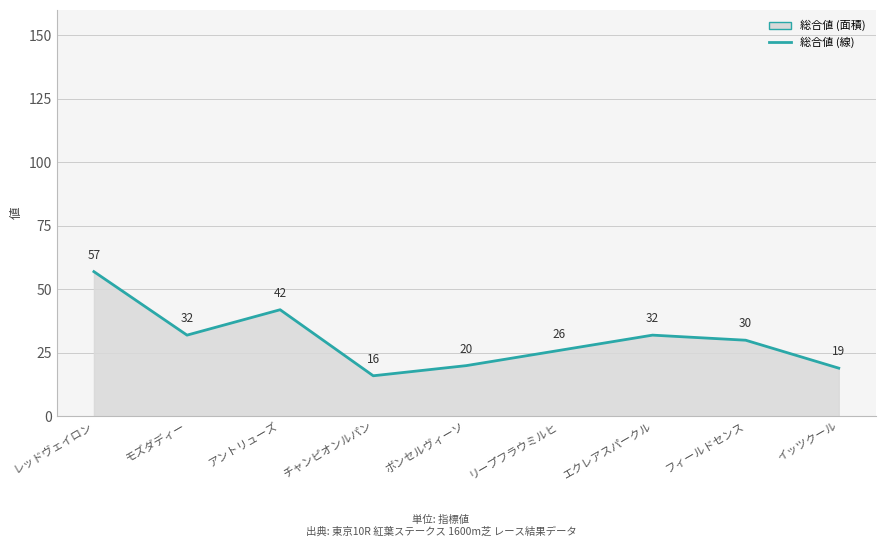

Reading left to right, what are all the values shown in this chart?

57	32	42	16	20	26	32	30	19